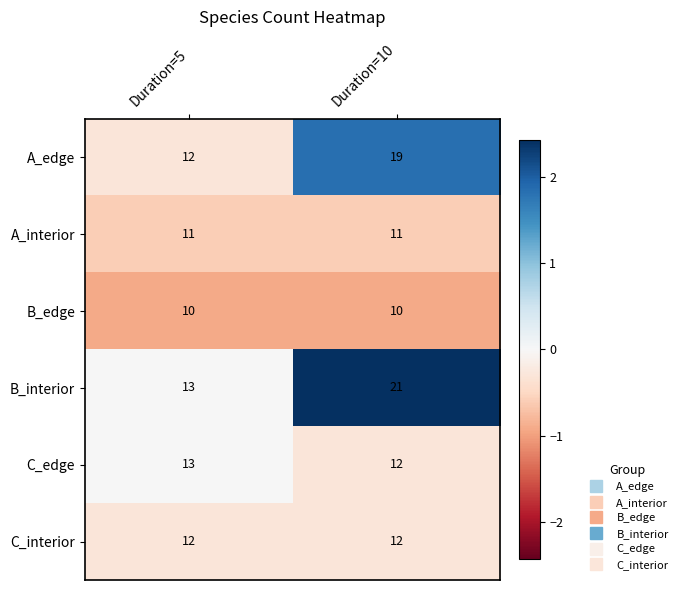

List the series in order of their peak value, highest first.

B_interior, A_edge, C_edge, C_interior, A_interior, B_edge